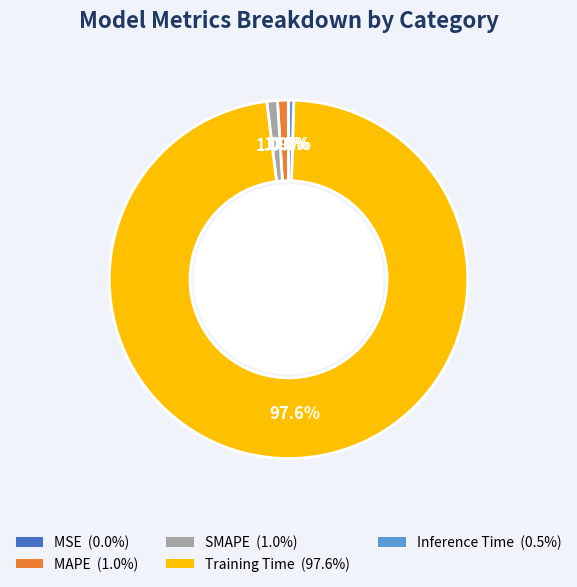

Which slice is the largest?

Training Time